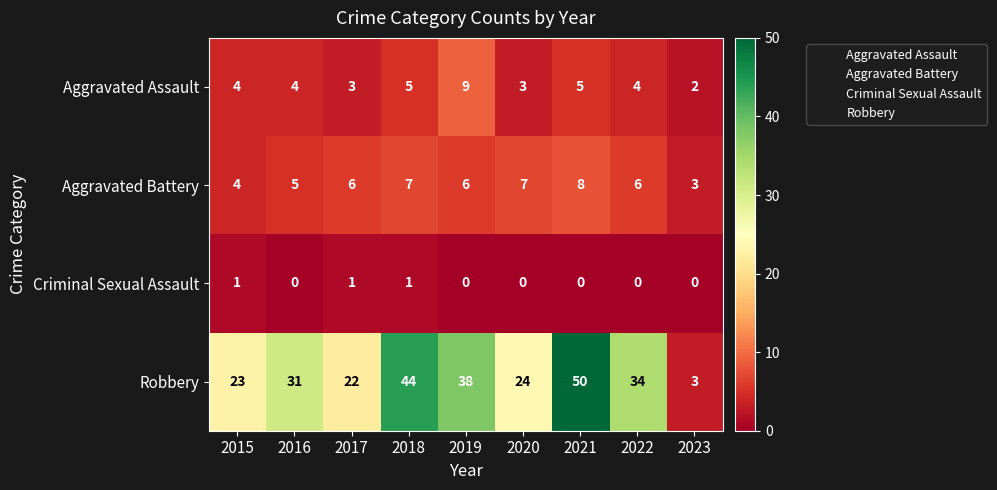

How many categories are shown in the chart?

9